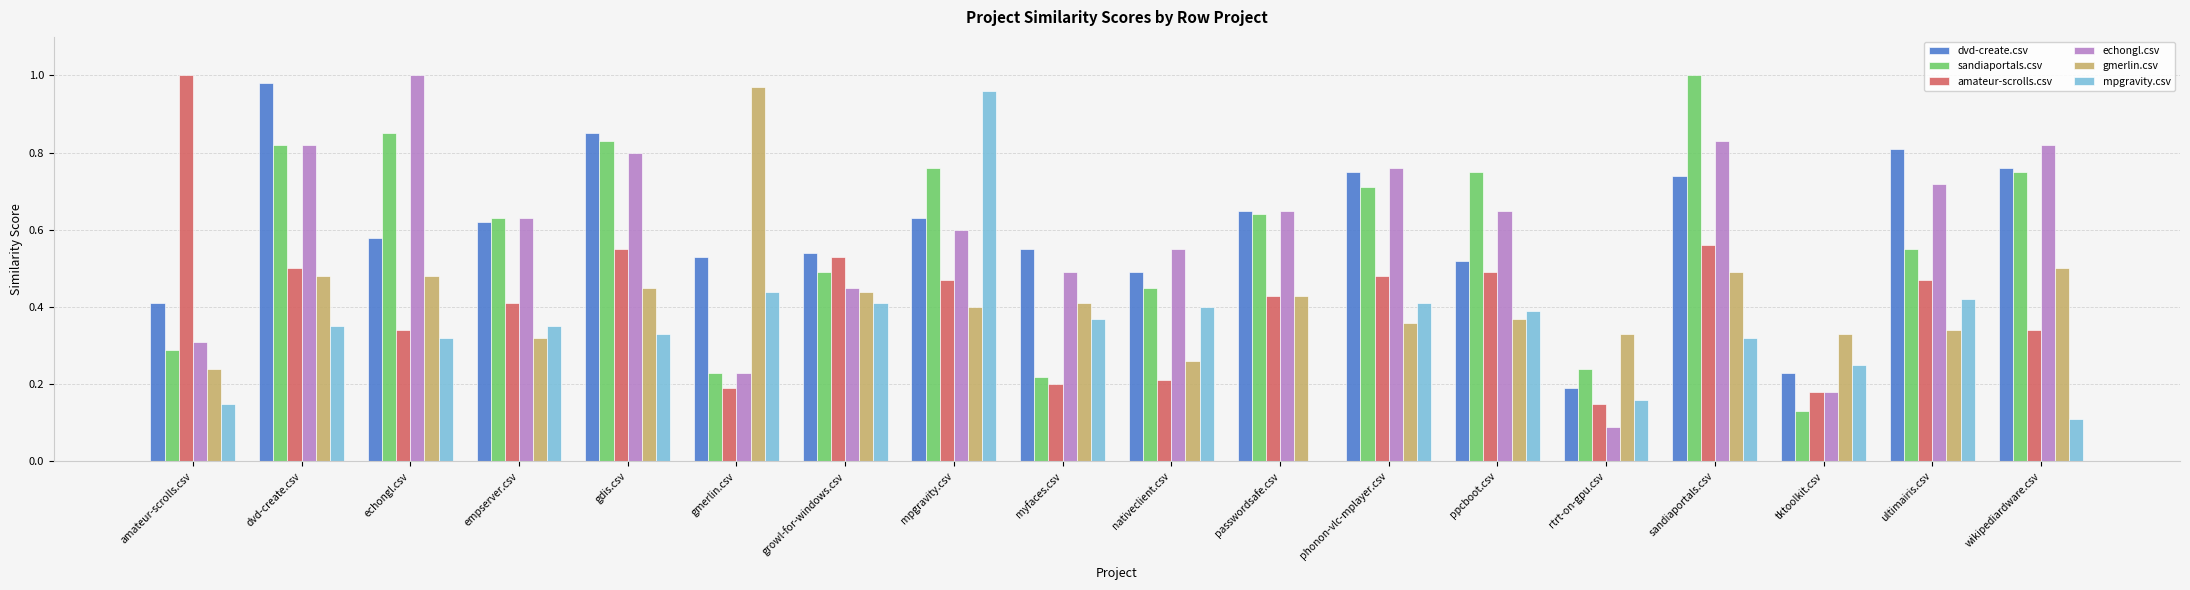

Between dvd-create.csv and rtrt-on-gpu.csv, which series saw the biggest shift?

dvd-create.csv